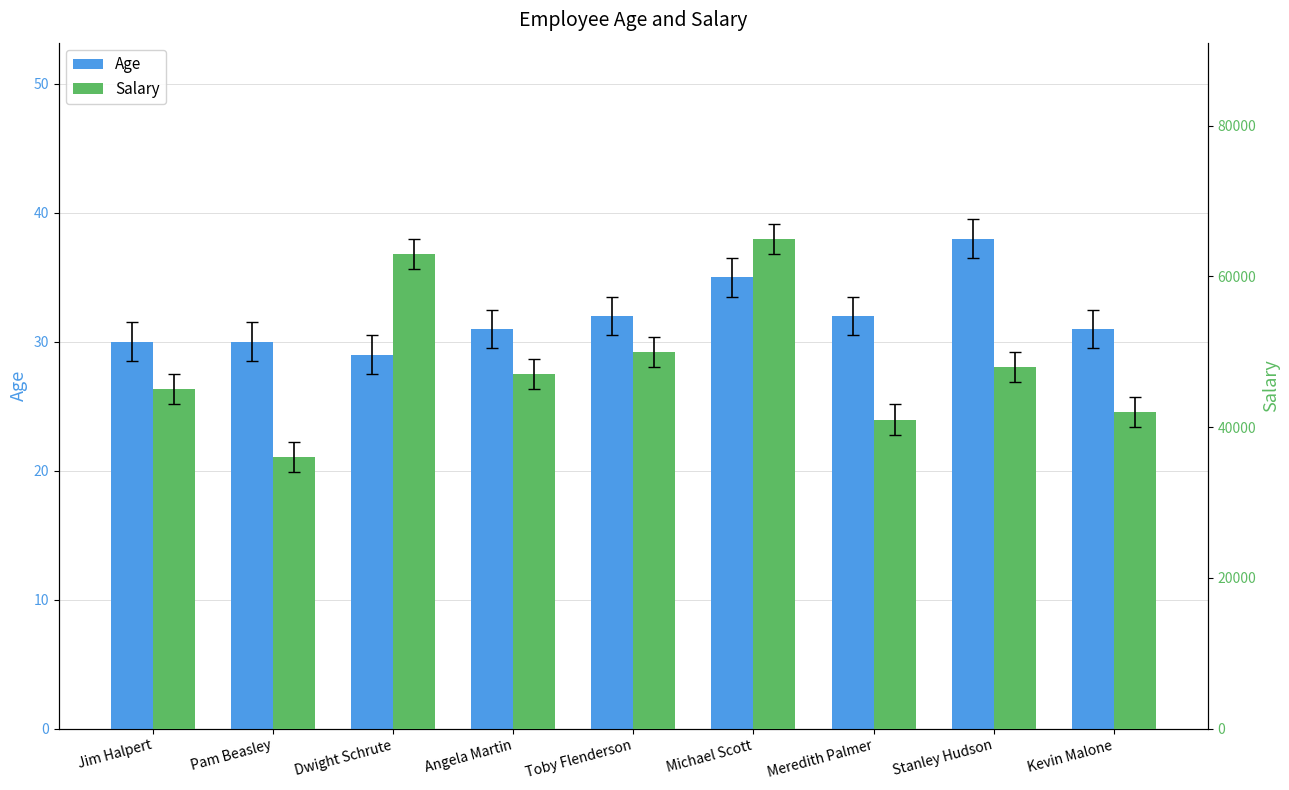

What is the sum of the Age values at Michael Scott and Angela Martin?

66